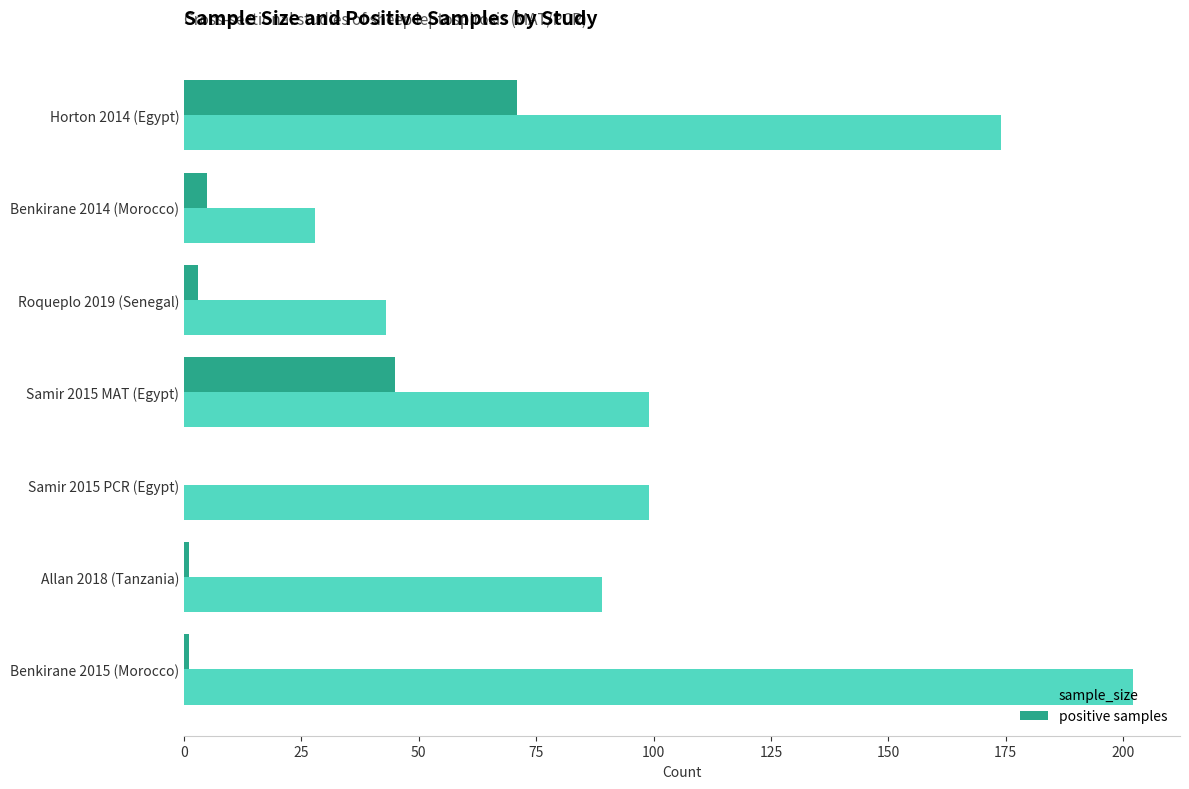

Which series has the largest range (max minus min)?

sample_size